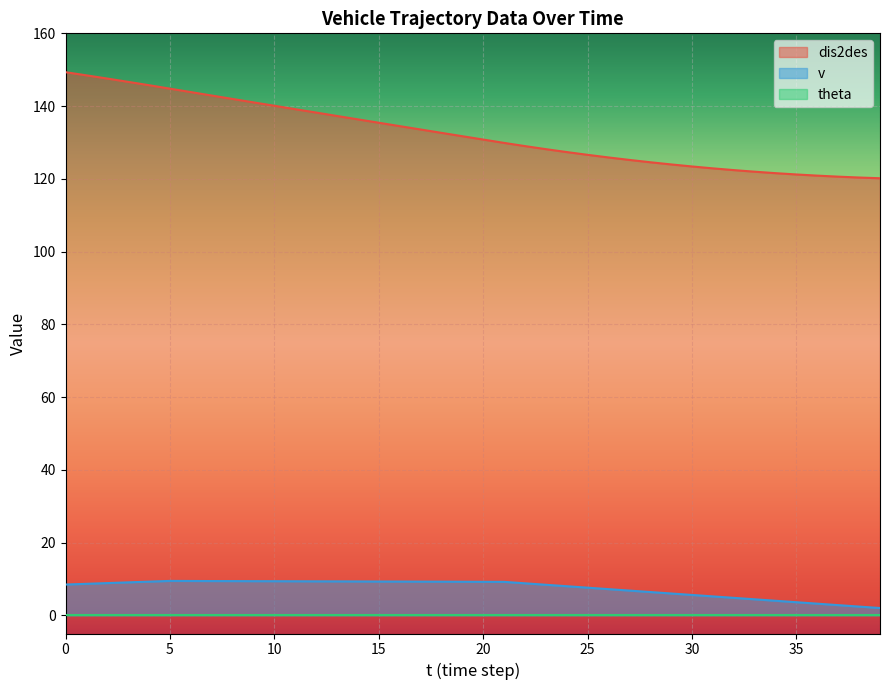

At how many categories does at least one series exceed 128?

24